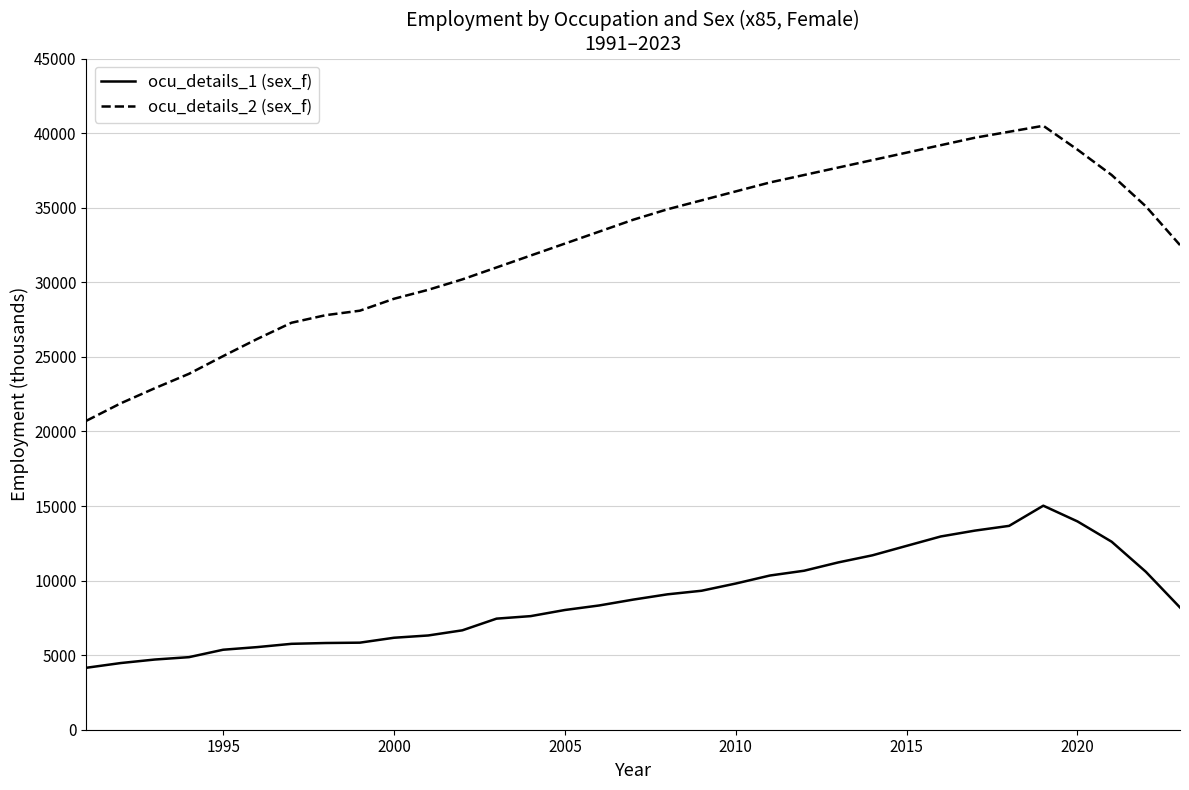

What is the maximum value for ocu_details_1 (sex_f)?

15023.2